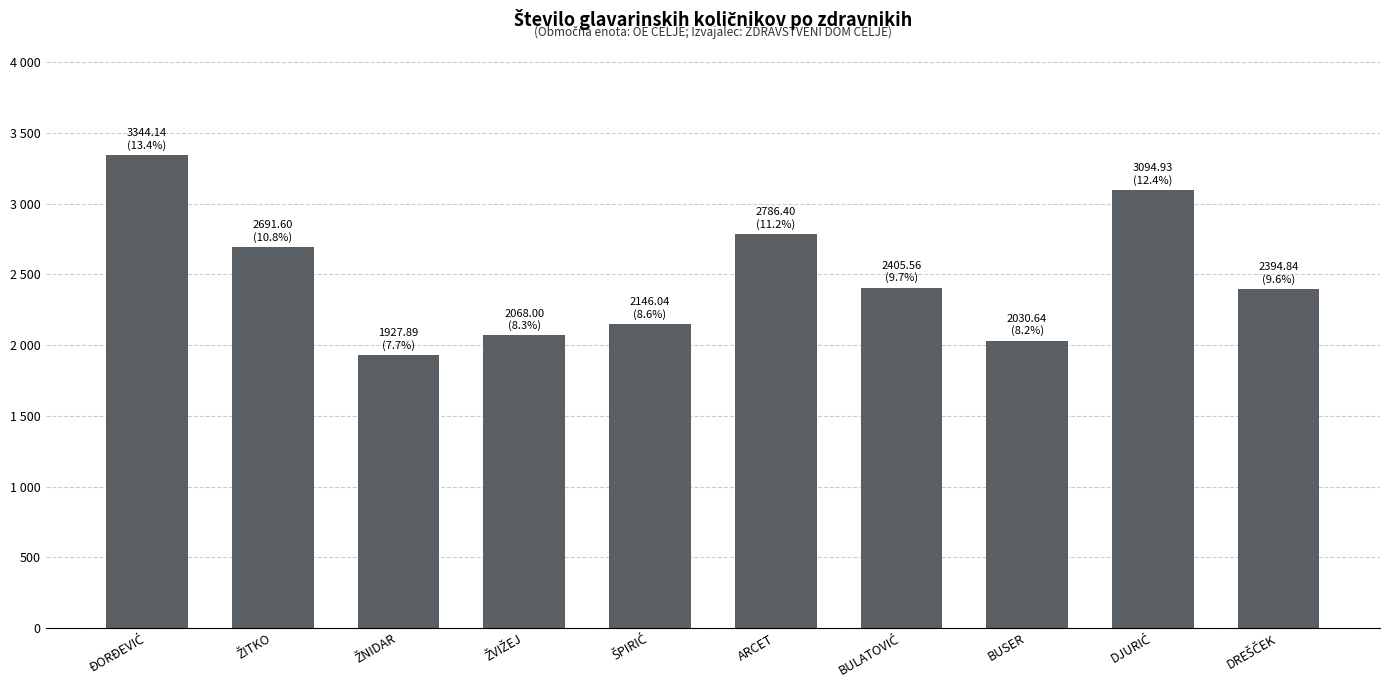

Reading left to right, transcribe all the data shown in this chart.

3344.1	2691.6	1927.9	2068.0	2146.0	2786.4	2405.6	2030.6	3094.9	2394.8